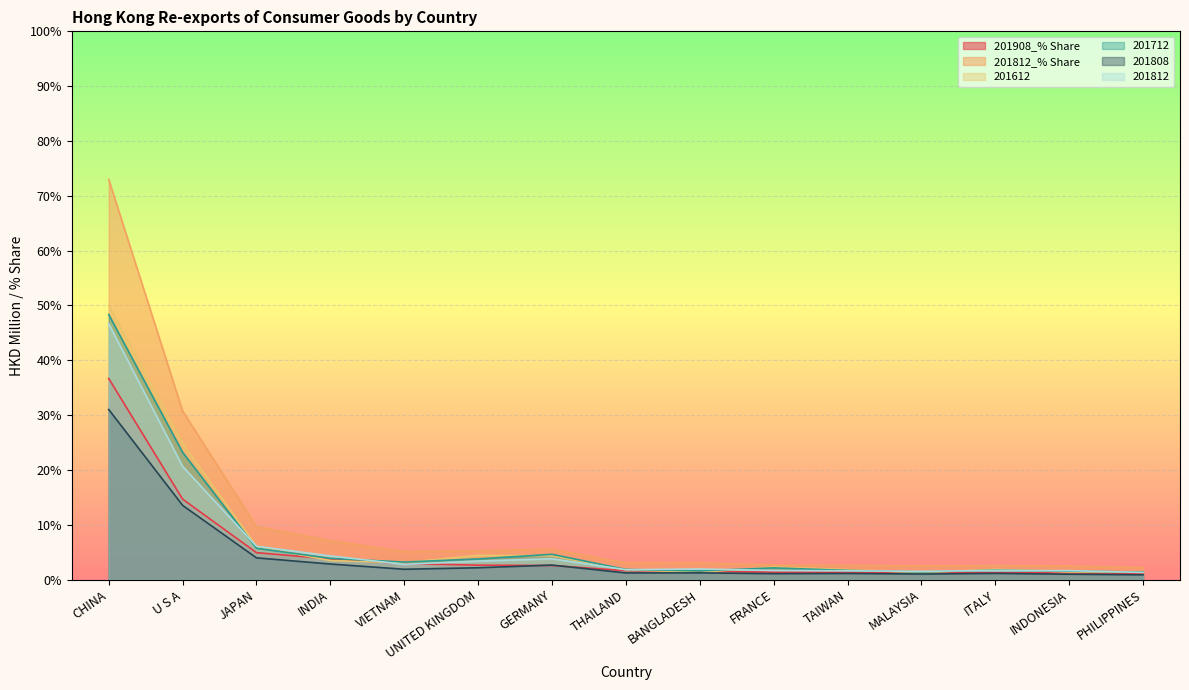

Reading right to left, transcribe all the data shown in this chart.

201908_% Share: 1.2	1.2	1.3	1.3	1.4	1.4	1.5	1.6	2.6	2.6	2.9	3.8	4.9	14.7	36.7
201612: 1.4	1.4	1.9	1.3	1.8	2.3	1.3	1.8	4.3	4.4	3.1	3.5	6.1	24.8	50.0
201812: 1.3	1.6	1.7	1.5	1.6	1.7	1.9	1.8	3.8	3.4	2.8	4.3	6.1	20.7	46.7
201808: 0.9	1.0	1.1	1.0	1.1	1.1	1.2	1.2	2.7	2.2	1.9	2.8	4.0	13.5	31.0
201712: 1.4	1.6	1.7	1.4	1.7	2.1	1.6	1.9	4.6	3.8	3.2	3.9	5.7	23.2	48.3
201812_% Share: 2.2	2.5	2.6	2.5	2.6	2.7	3.0	3.0	5.5	5.3	5.1	7.1	9.7	30.7	73.0